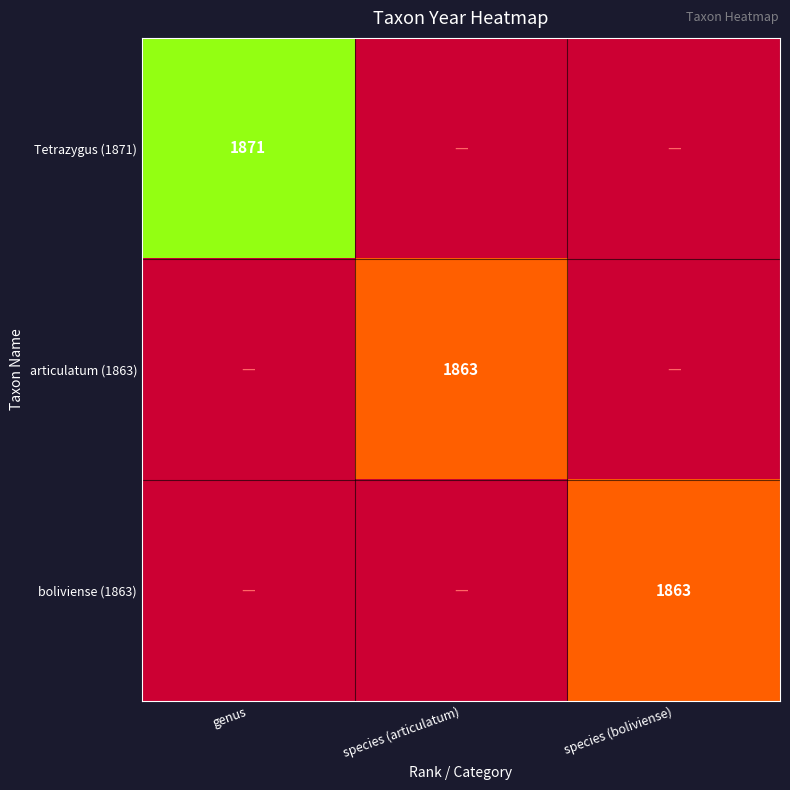

The value of boliviense (1863) at species (boliviense) is 1863. True or false?

True